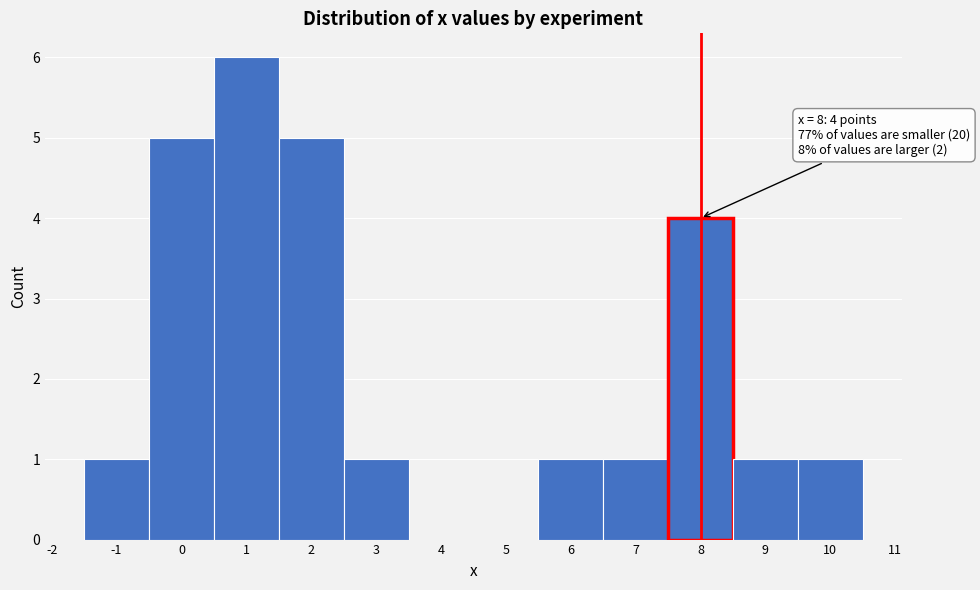

Which range on the x-axis has the tallest bar?

0.5 to 1.5